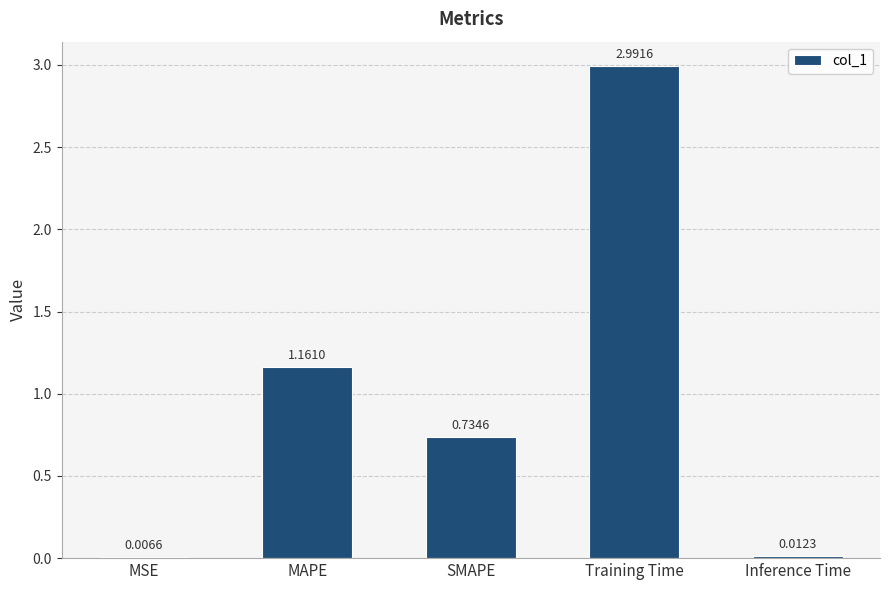

What is the difference between the values at MAPE and Training Time?

1.8